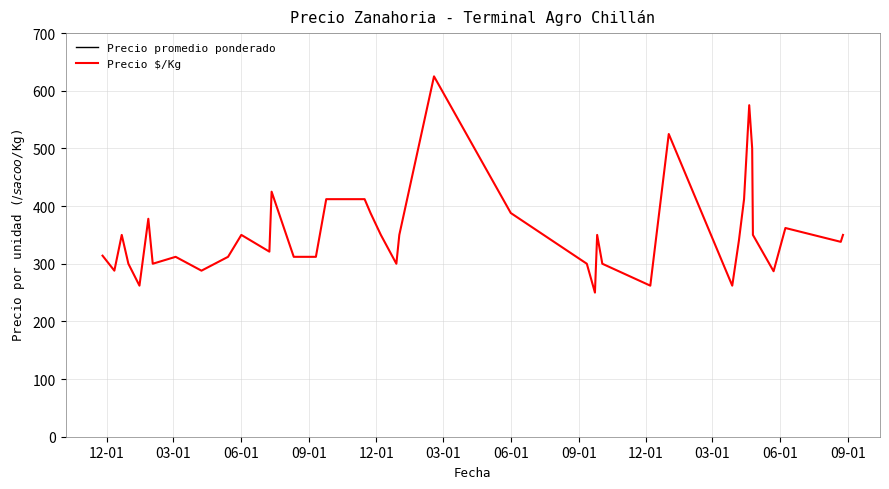

Does the chart have visible grid lines?

Yes